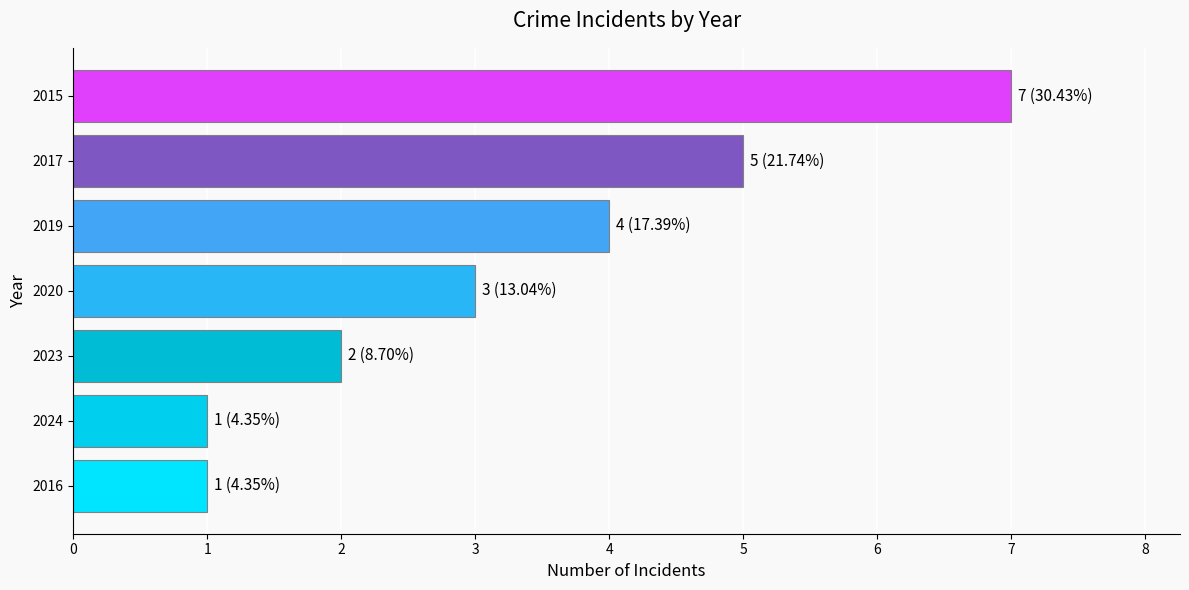

Reading bottom to top, what are all the values shown in this chart?

2016=1	2024=1	2023=2	2020=3	2019=4	2017=5	2015=7